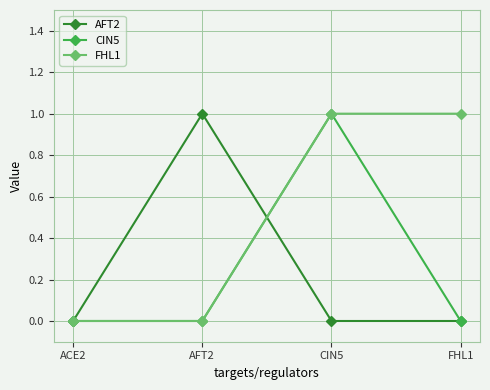

What is the sum of all FHL1 values?

2